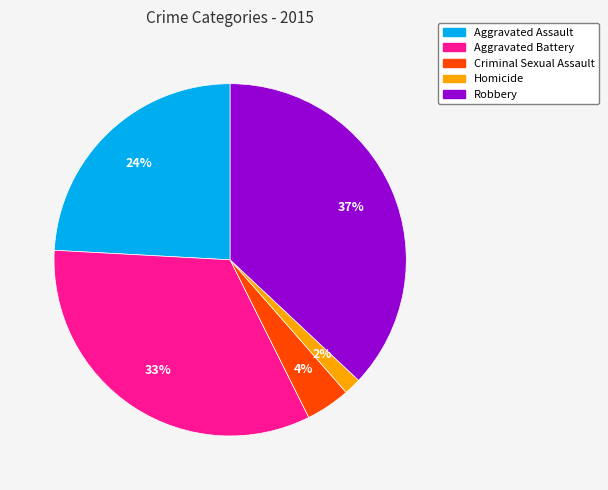

To the nearest percent, what is the combined percentage of Aggravated Battery and Robbery?

70%